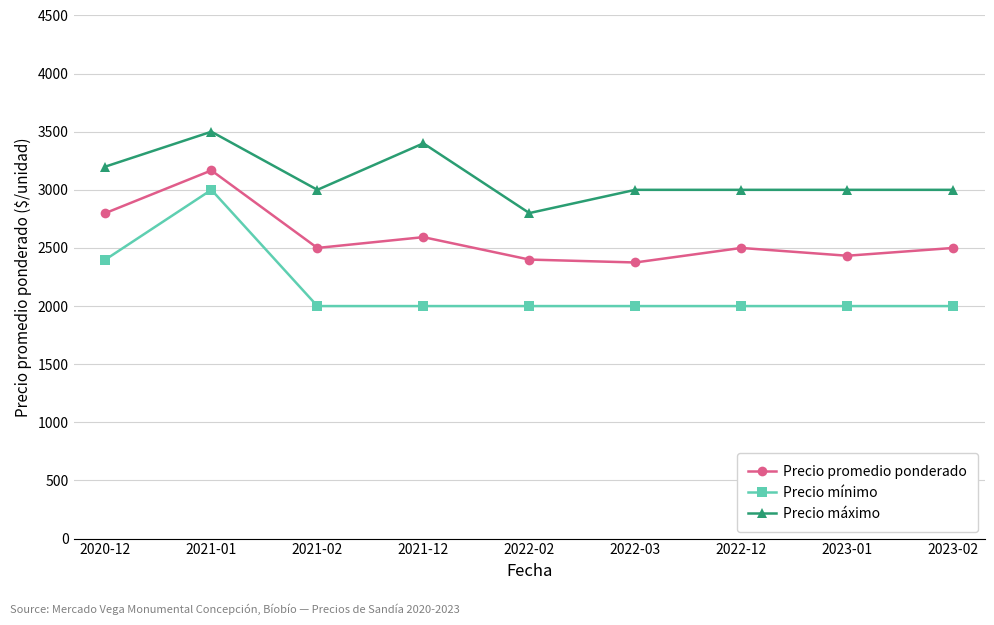

Where is the first local maximum for Precio mínimo?

2021-01